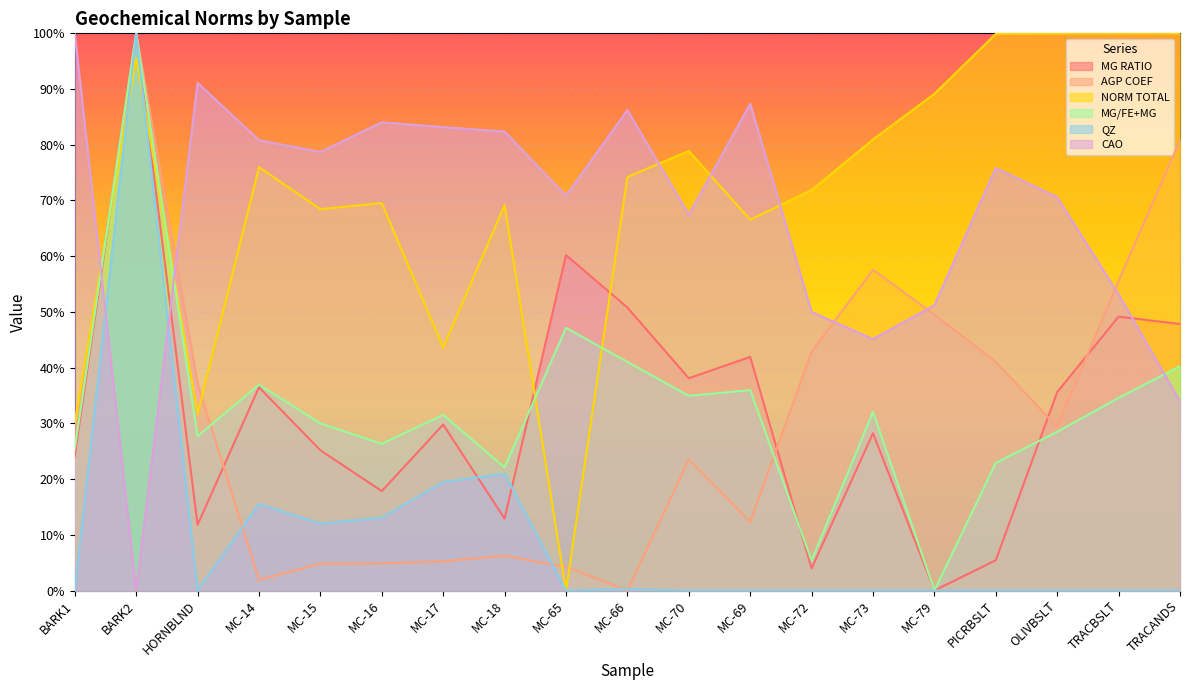

At which label does MG RATIO first exceed 29?

BARK2